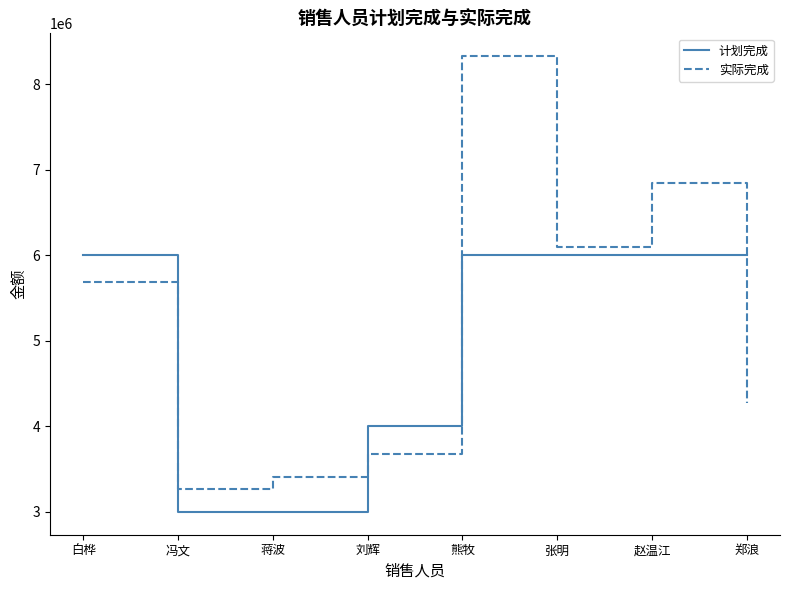

Rank the series at 张明 from lowest to highest value.

计划完成, 实际完成